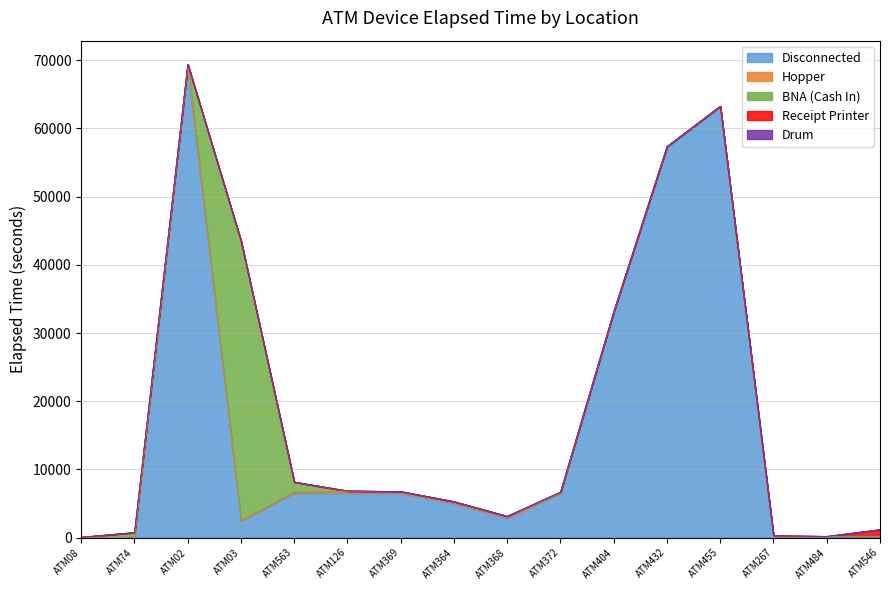

Is the value of Receipt Printer at ATM03 greater than the value of Drum at ATM03?

No